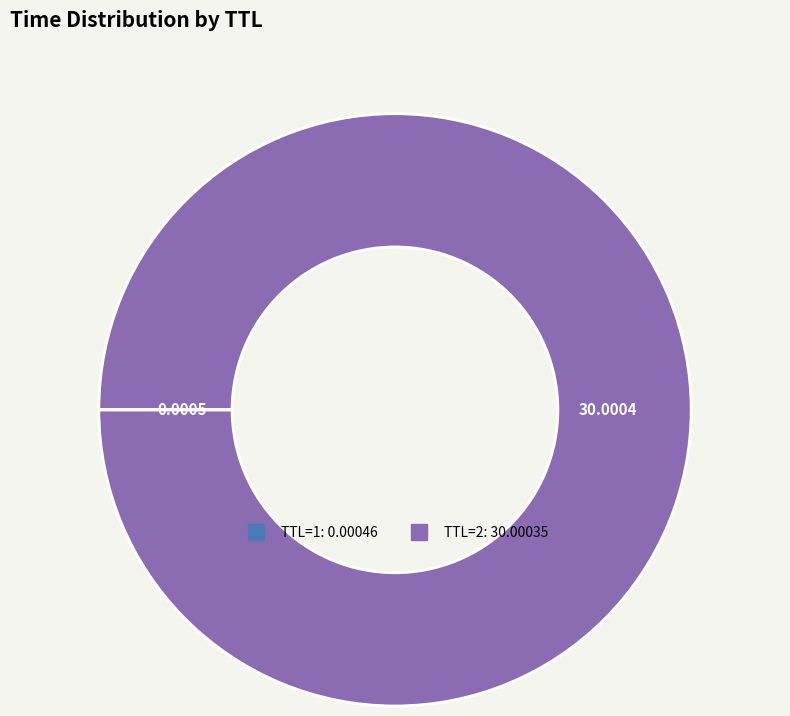

Does any single category account for the majority?

Yes